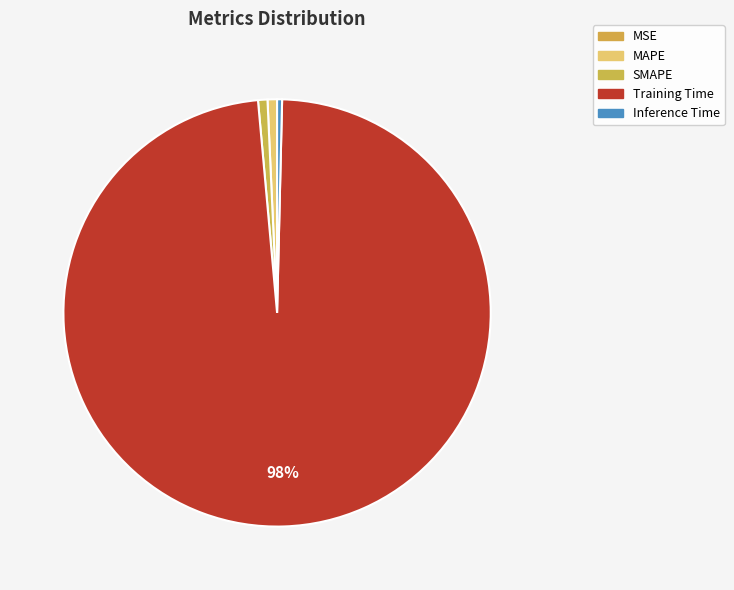

Which category accounts for the majority?

Training Time